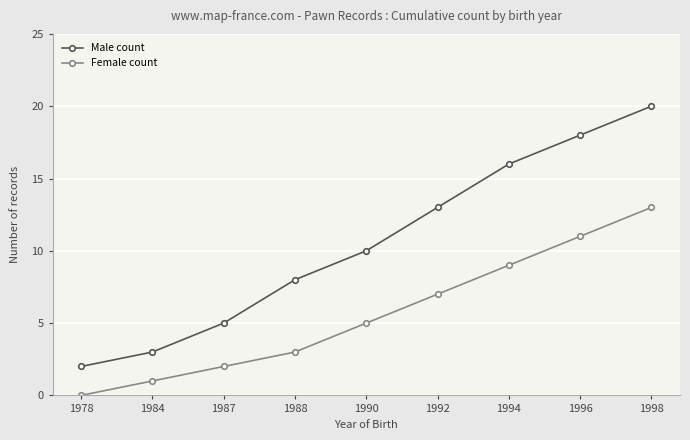

Rank the series by their maximum value, from lowest to highest.

Female count, Male count